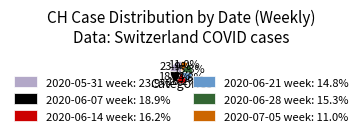

What portion of the pie excludes 2020-07-05 week: 11.0%?

89.0%